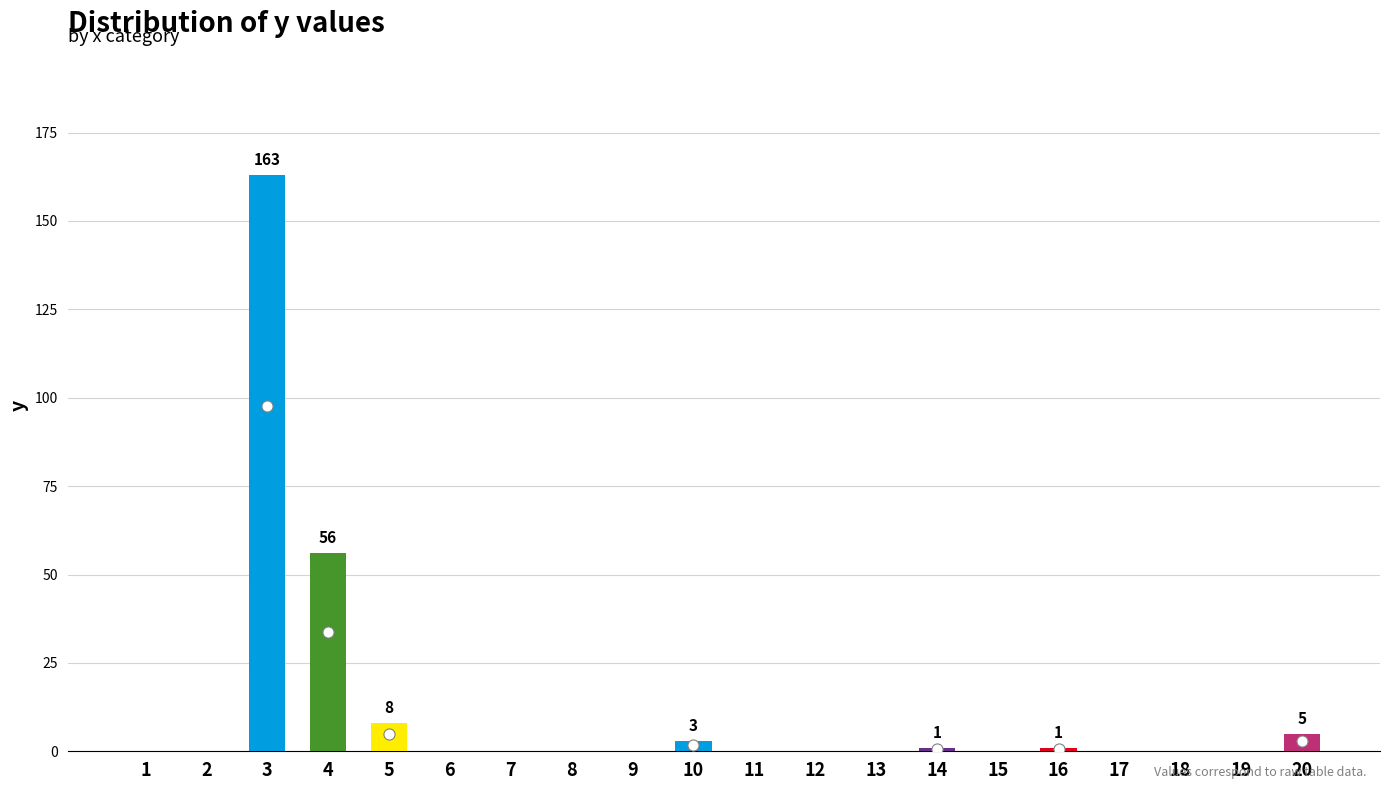

True or false: the data shows 80 at 3.

False